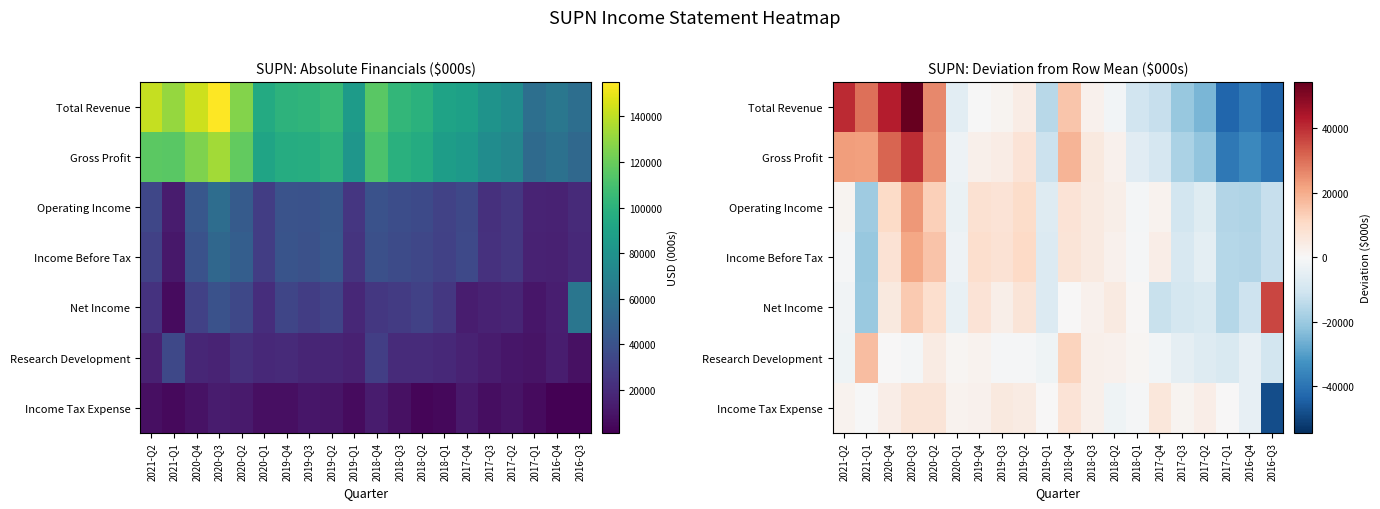

What is the difference between the Operating Income values at 2018-Q4 and 2018-Q3?

2300